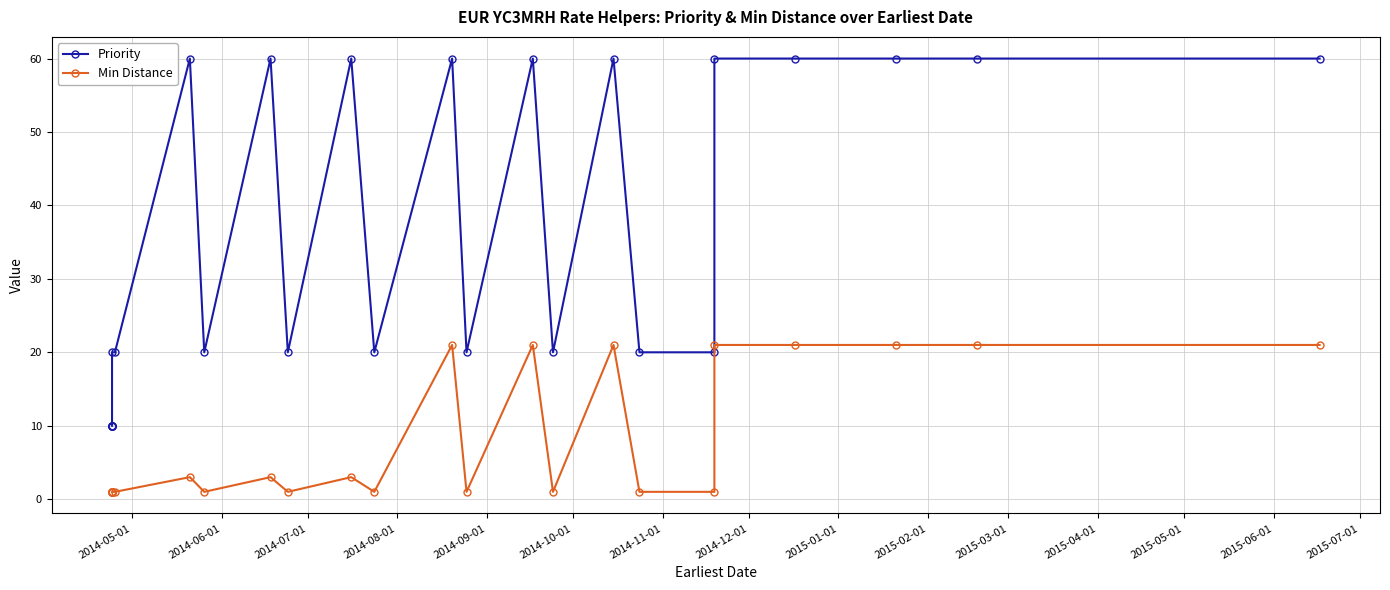

Count the Priority values in the range 10 to 60.

27